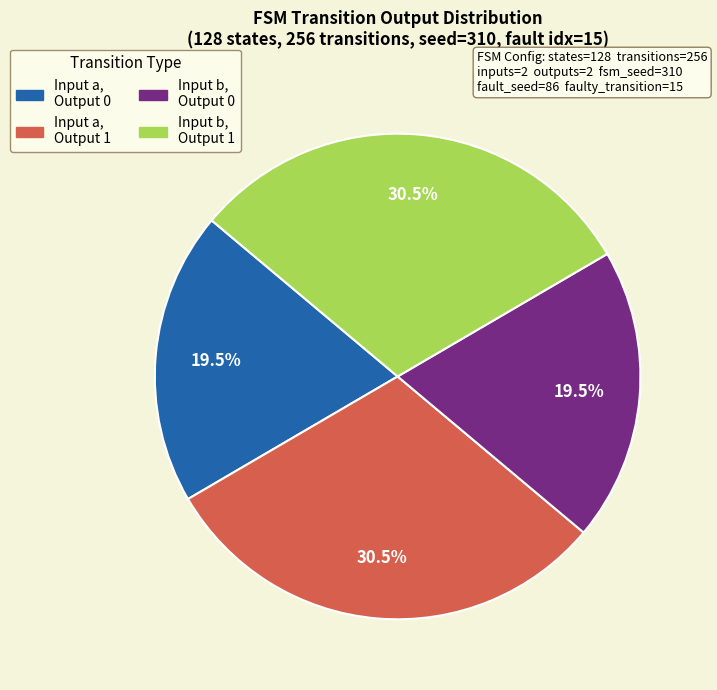

Does any single category account for the majority?

No